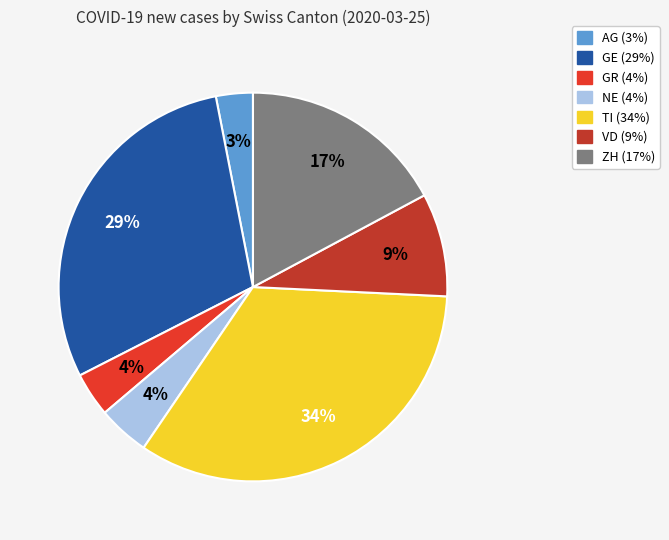

To the nearest percent, what is the average slice percentage?

14%